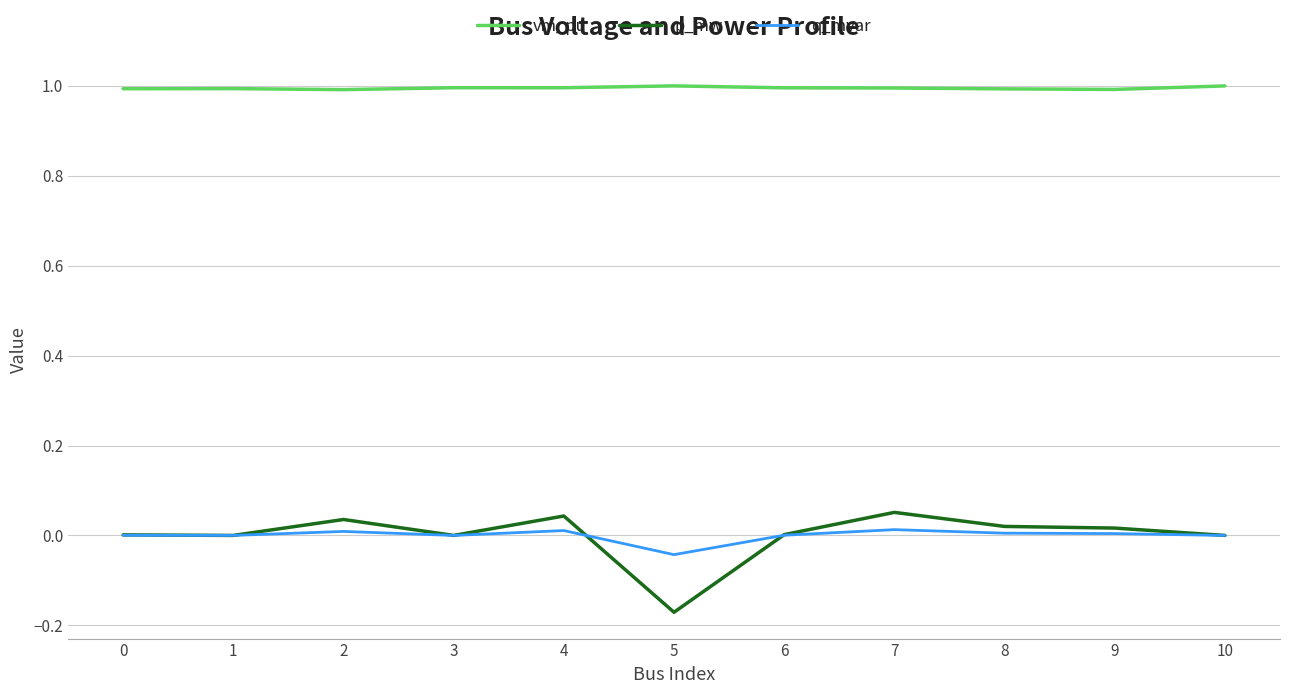

Which series has the largest range (max minus min)?

p_mw